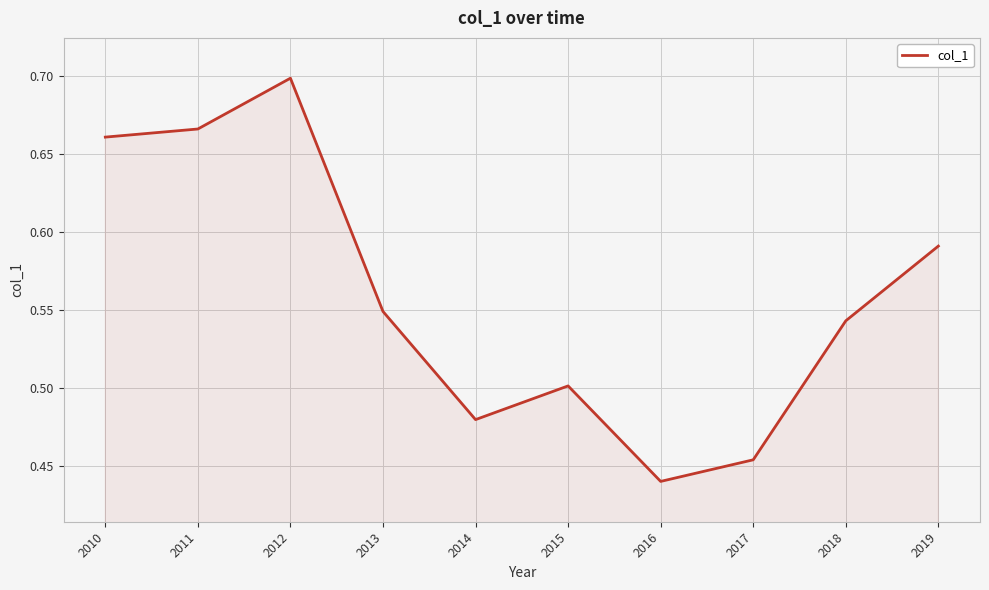

What is the difference between the maximum and minimum values?

0.3